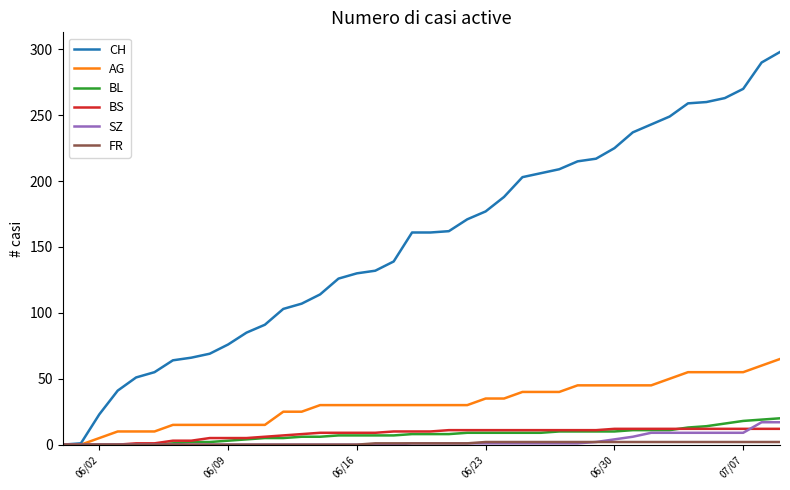

What is the highest value of the BS series?

12